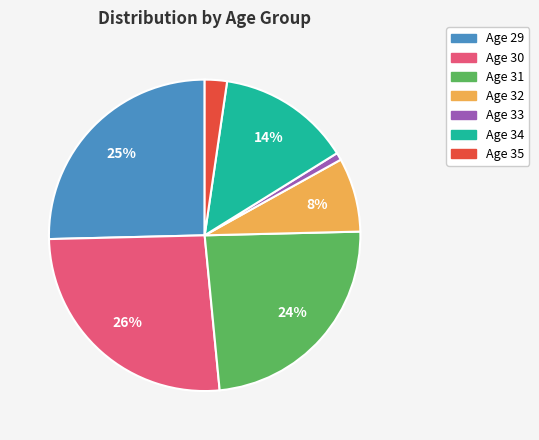

To the nearest percent, what is the average slice percentage?

14%